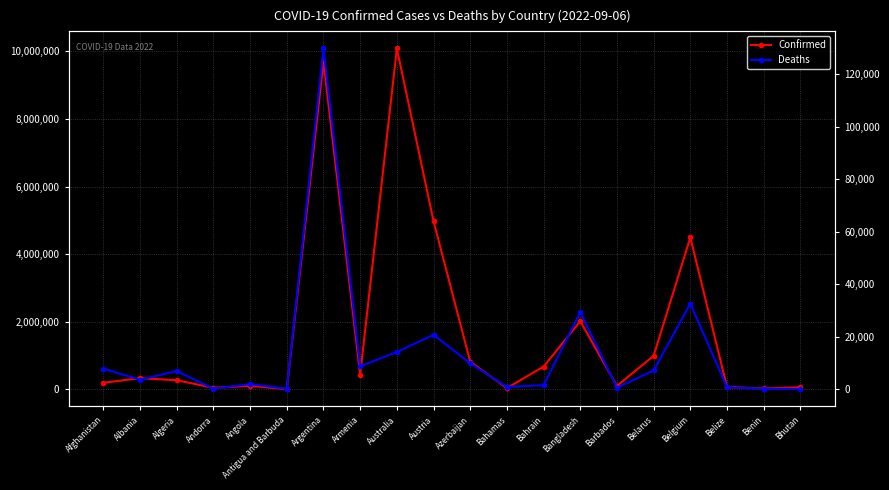

Is the value of Confirmed at Argentina greater than the value of Deaths at Afghanistan?

Yes